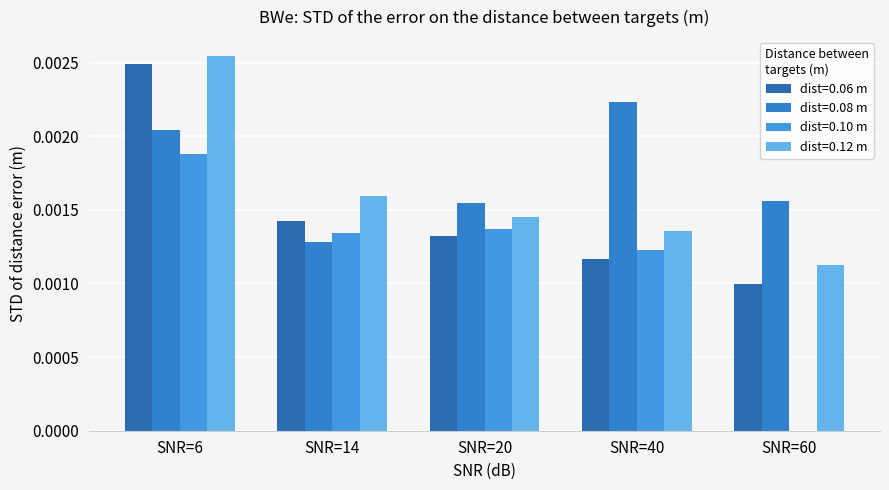

Which series changed the most between SNR=40 and SNR=60?

dist=0.10 m